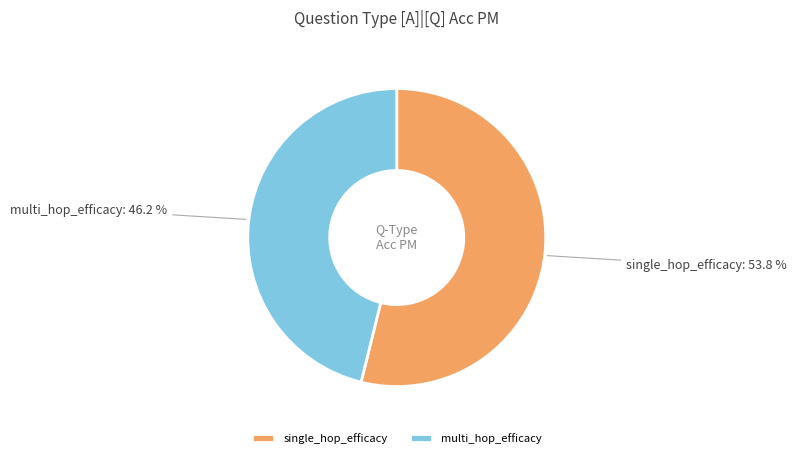

True or false: single_hop_efficacy accounts for 81% of the total.

False